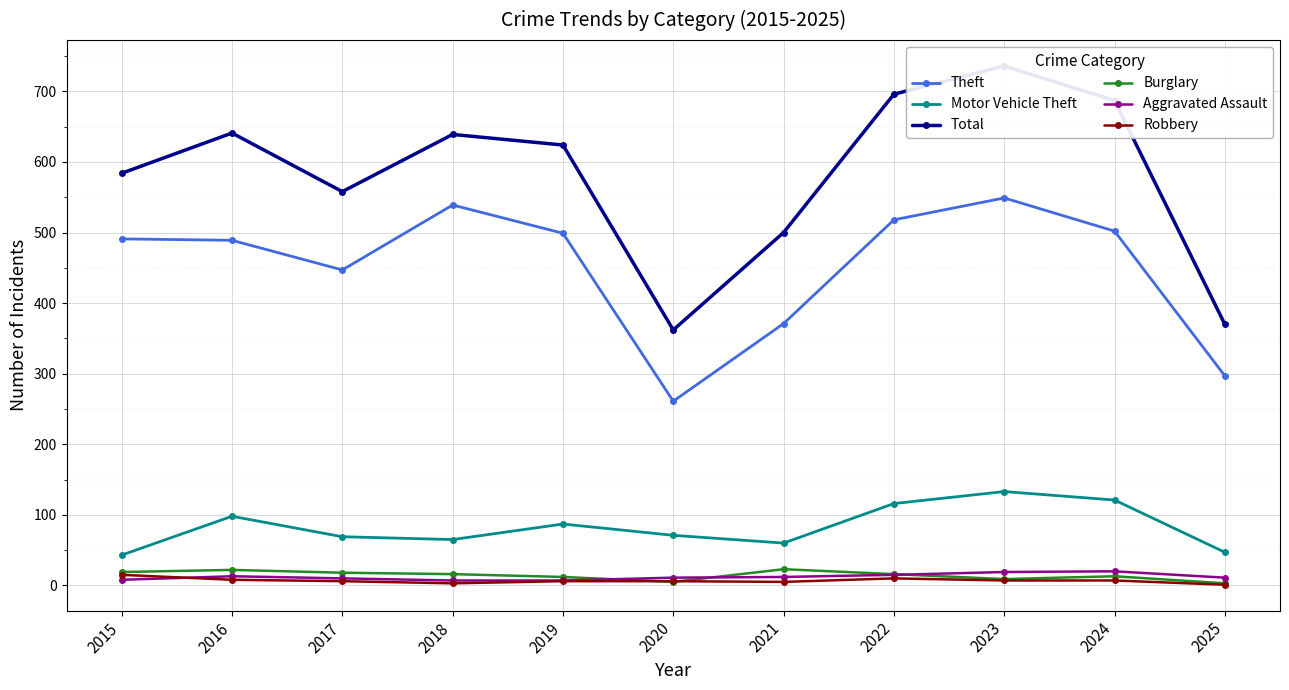

Rank the series at 2024 from lowest to highest value.

Robbery, Burglary, Aggravated Assault, Motor Vehicle Theft, Theft, Total